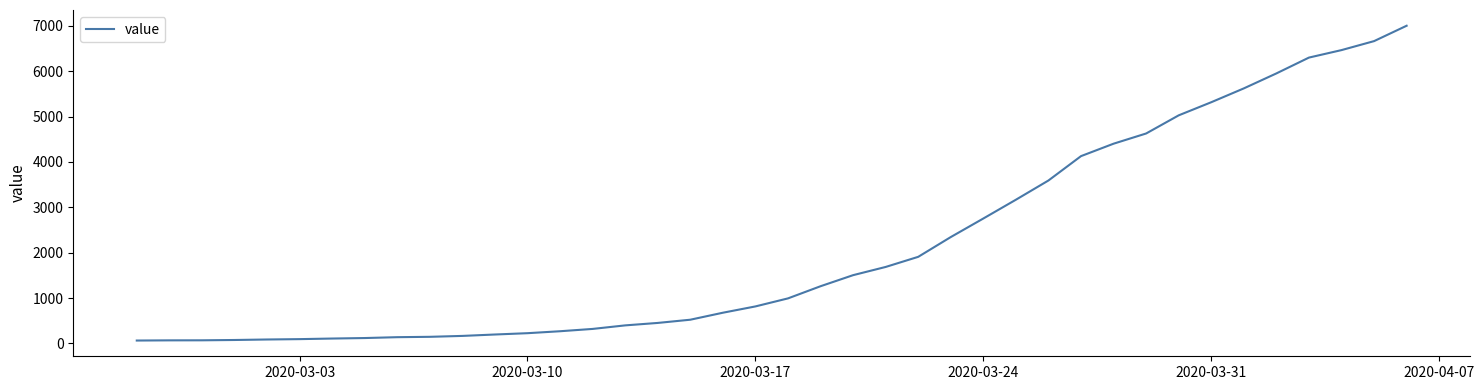

What is the maximum value shown in the chart?

7003